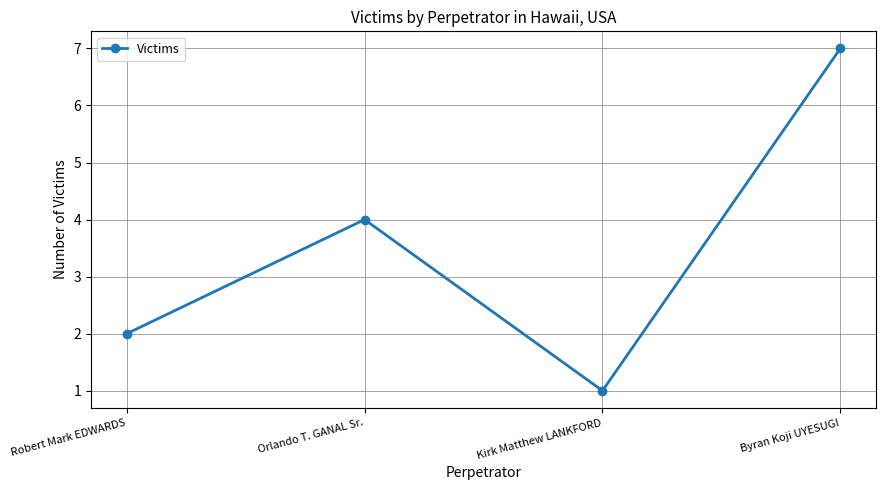

Reading right to left, list all the values displayed in this chart.

7	1	4	2